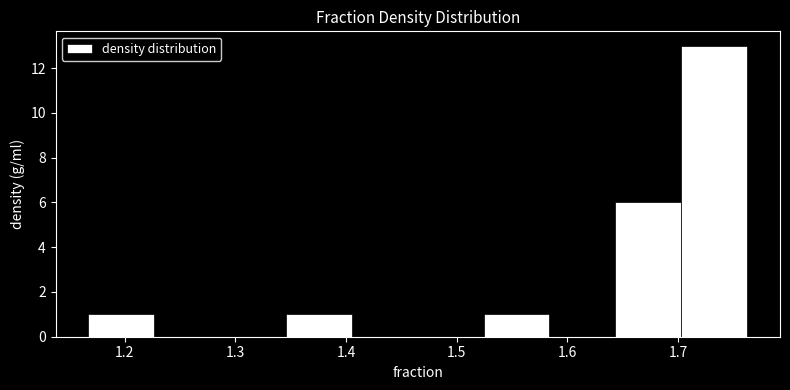

Reading left to right, list every bar in this chart as the range it spans on the x-axis followed by its height. Neither the bar edges nor the heights are printed on the chart, so give them approximately, as read against the axes.

1.17 to 1.23: 1
1.23 to 1.29: 0
1.29 to 1.35: 0
1.35 to 1.41: 1
1.41 to 1.46: 0
1.46 to 1.52: 0
1.52 to 1.58: 1
1.58 to 1.64: 0
1.64 to 1.70: 6
1.70 to 1.76: 13